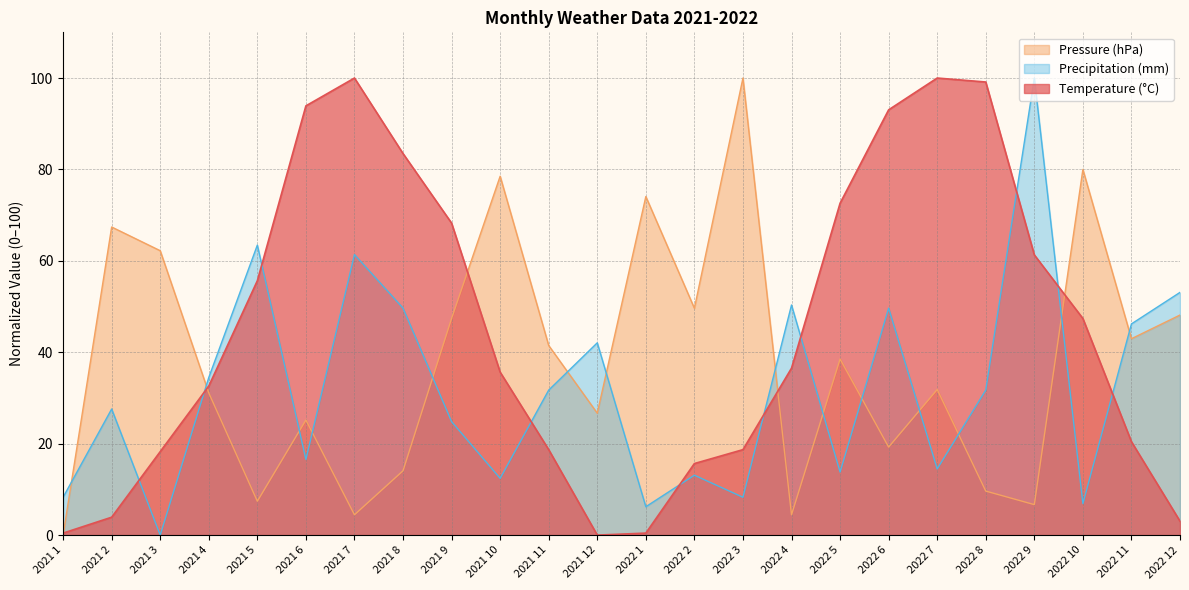

How many data points in Precipitation (mm) are above 31?

12